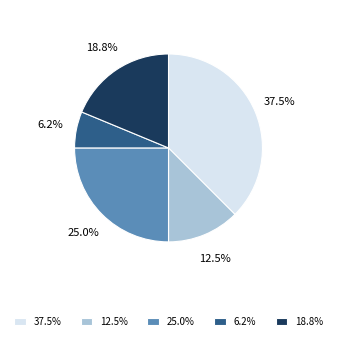

Combined, do 25.0% and 12.5% account for over 50%?

No